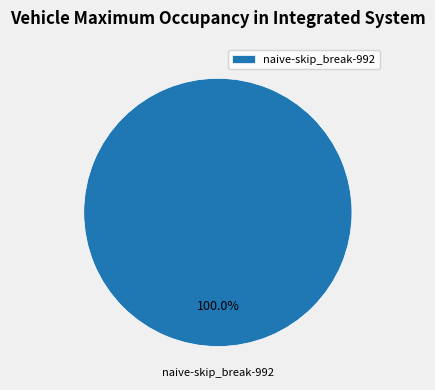

Rank the categories by value from lowest to highest.

naive-skip_break-992